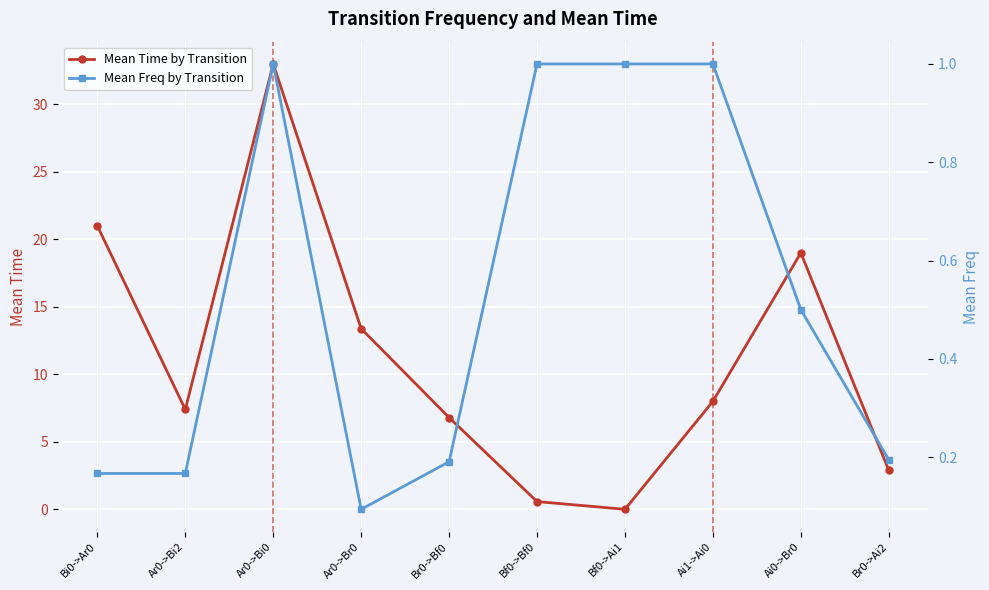

True or false: Mean Time by Transition has a value of 10.7 at Ar0->Bi2.

False